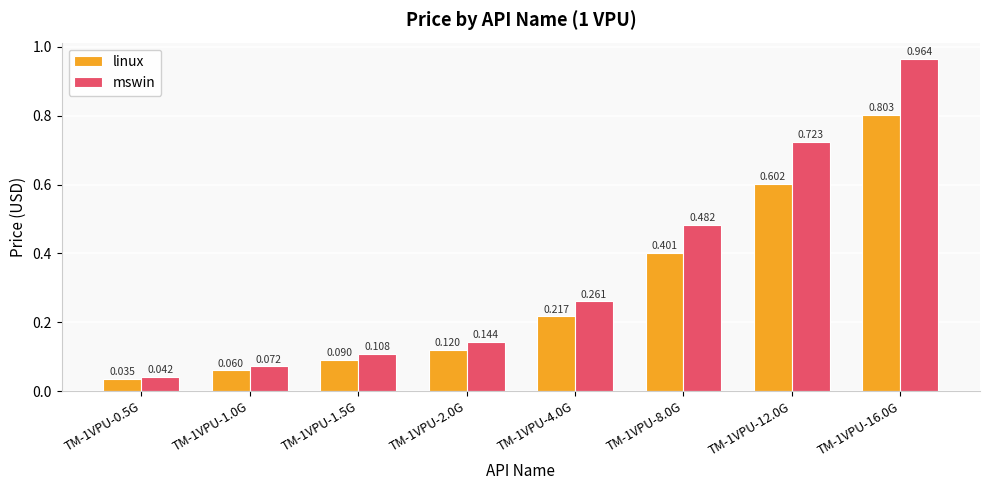

What is the label of the 3rd bar from the left?

TM-1VPU-1.5G